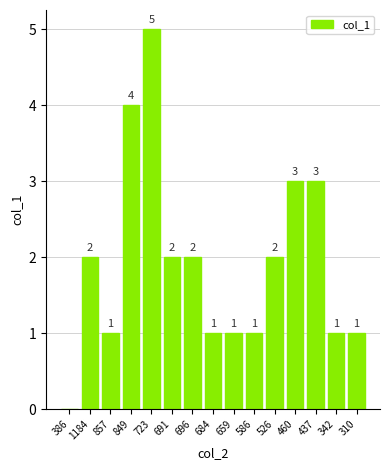

What is the sum of the values at 684 and 691?

3